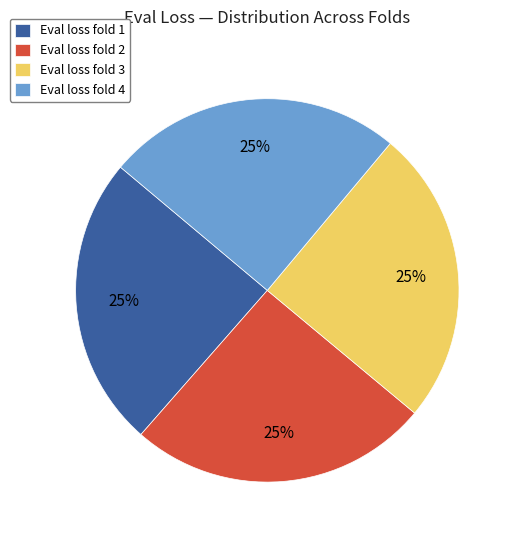

What percentage is the Eval loss fold 1 slice, to the nearest percent?

25%